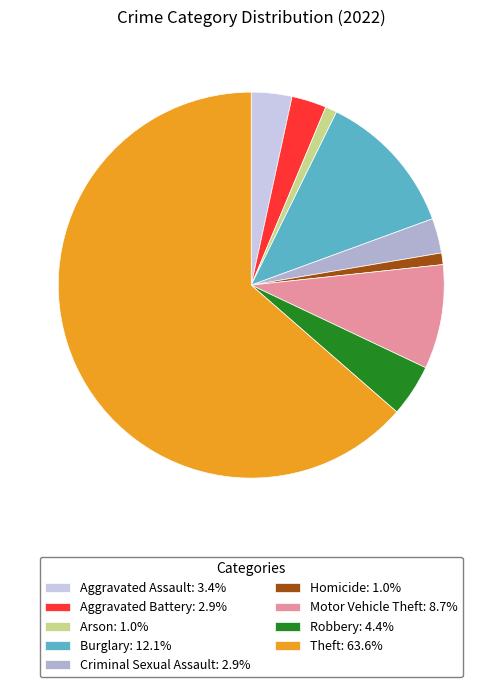

Which category accounts for the majority?

Theft